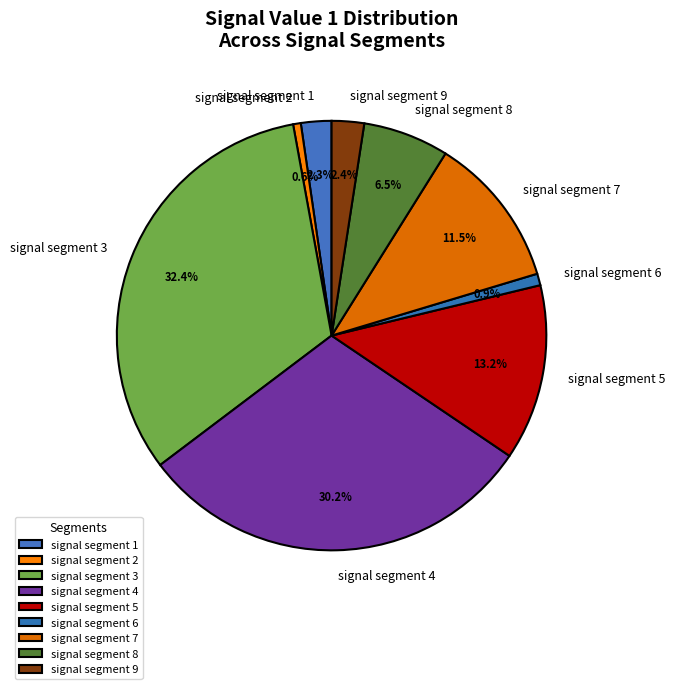

True or false: signal segment 5 accounts for 6% of the total.

False